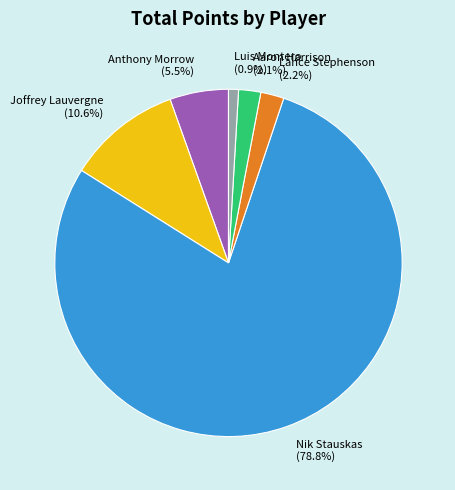

To the nearest percent, what is the average slice percentage?

17%